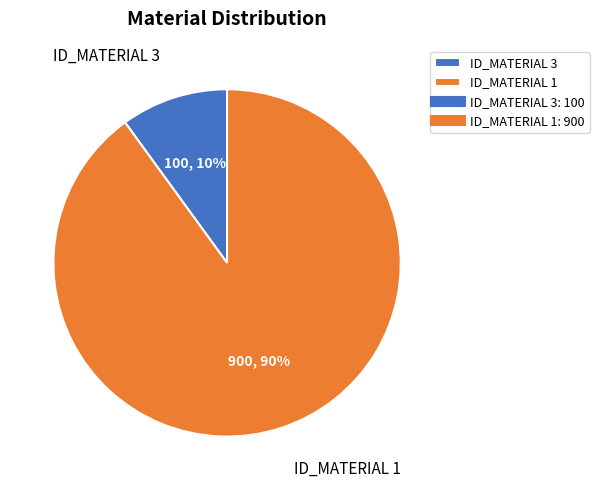

What percentage is the ID_MATERIAL 1 slice, to the nearest percent?

90%